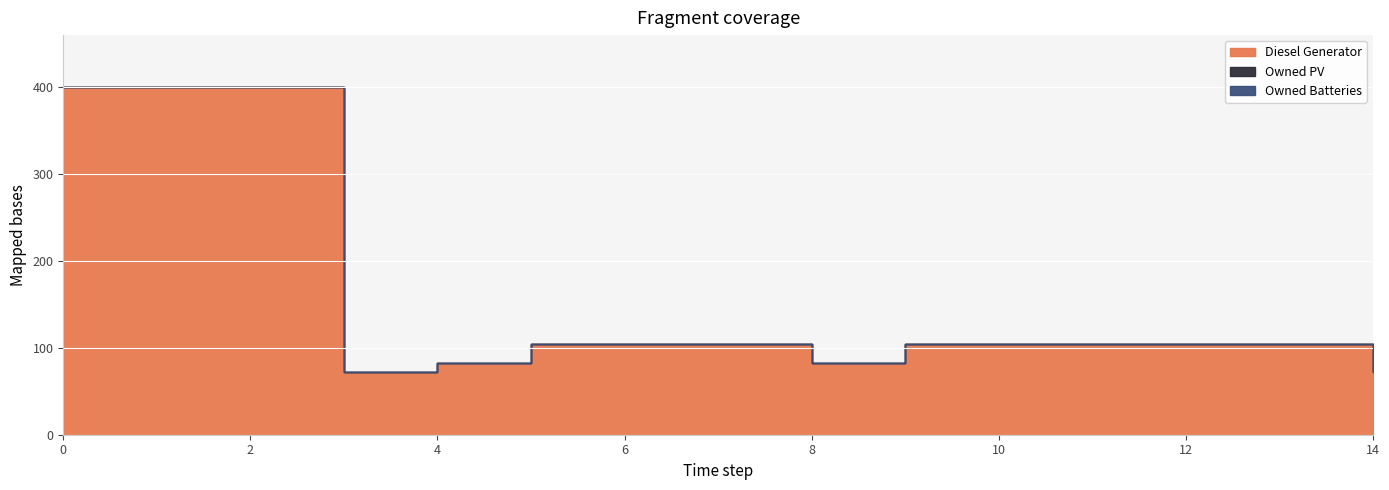

How many data points does each series have?

15